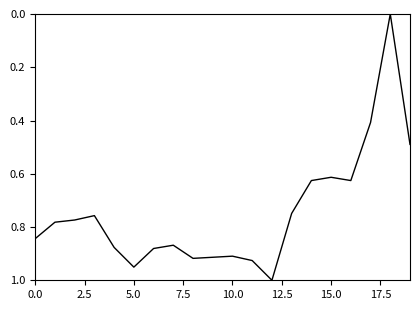

True or false: there are more than 1 points higher than both neighbors.

True